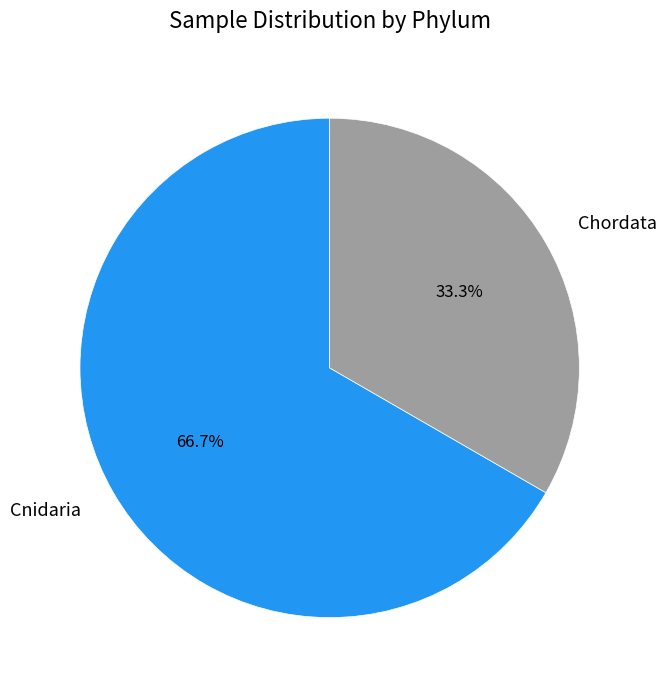

Between Cnidaria and Chordata, which is larger?

Cnidaria